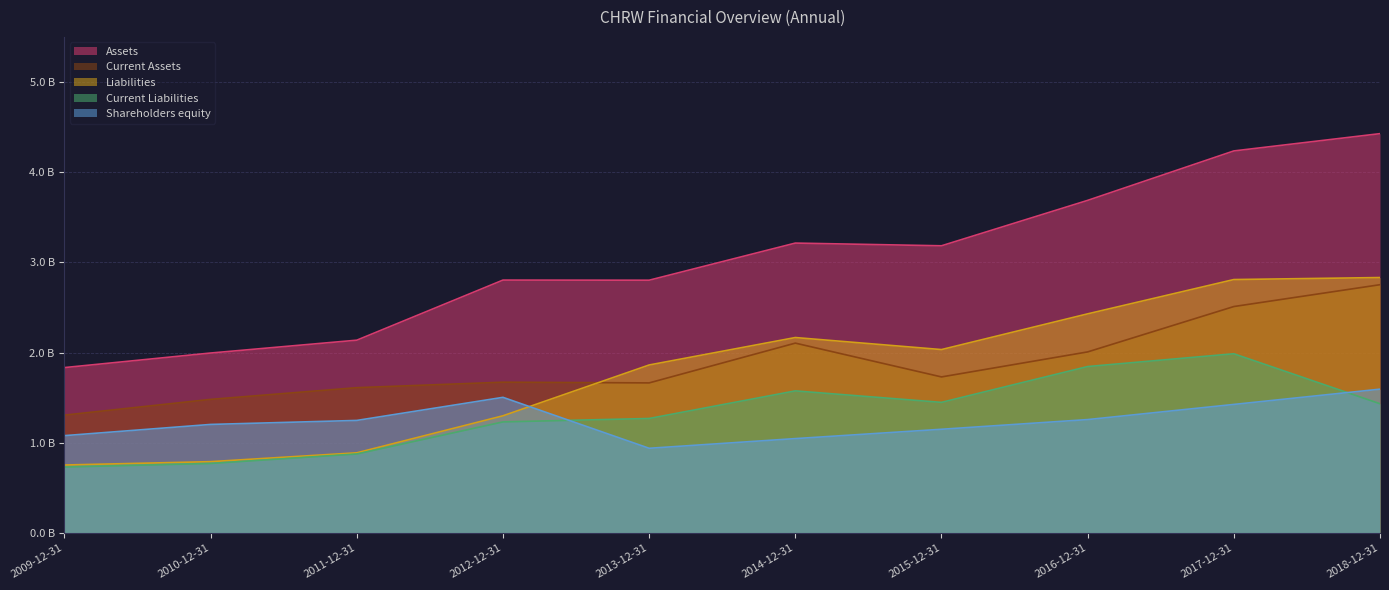

Reading left to right, what are all the values shown in this chart?

Assets: 1.8	2.0	2.1	2.8	2.8	3.2	3.2	3.7	4.2	4.4
Current Assets: 1.3	1.5	1.6	1.7	1.7	2.1	1.7	2.0	2.5	2.8
Liabilities: 0.8	0.8	0.9	1.3	1.9	2.2	2.0	2.4	2.8	2.8
Current Liabilities: 0.7	0.8	0.9	1.2	1.3	1.6	1.4	1.8	2.0	1.4
Shareholders equity: 1.1	1.2	1.2	1.5	0.9	1.0	1.2	1.3	1.4	1.6